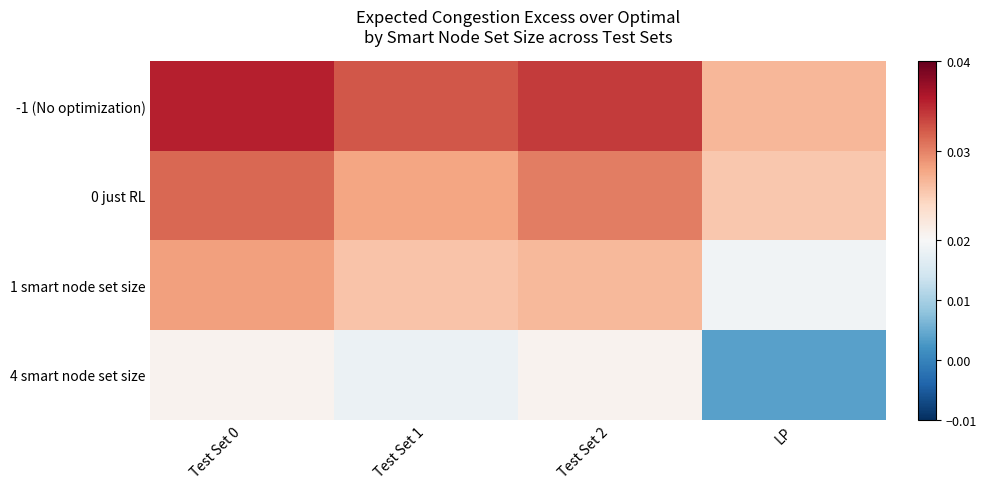

Between Test Set 2 and LP, which series saw the biggest shift?

4 smart node set size